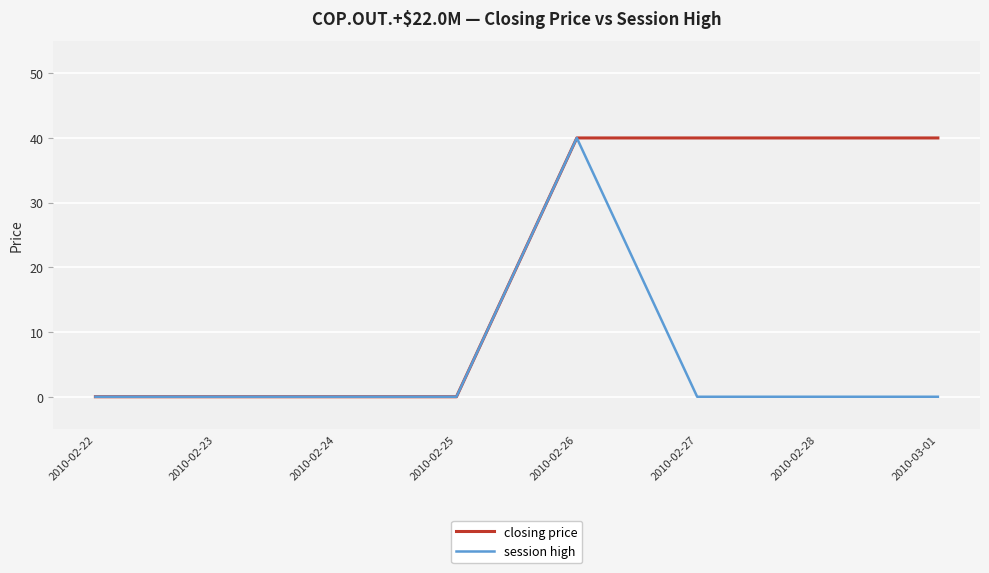

List the series in order of their overall mean, highest first.

closing price, session high